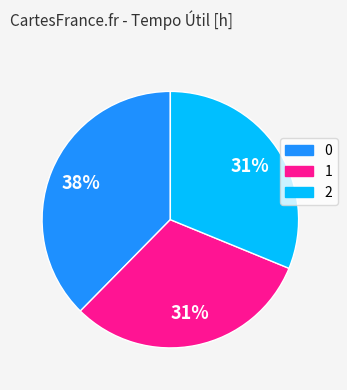

What is the ratio of the value at 0 to the value at 1?

1.2